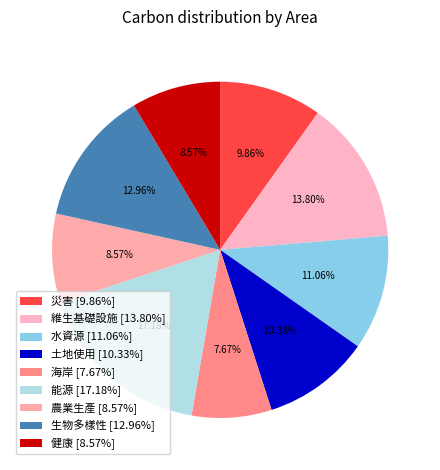

To the nearest percent, what is the combined percentage of 健康 and 水資源?

20%